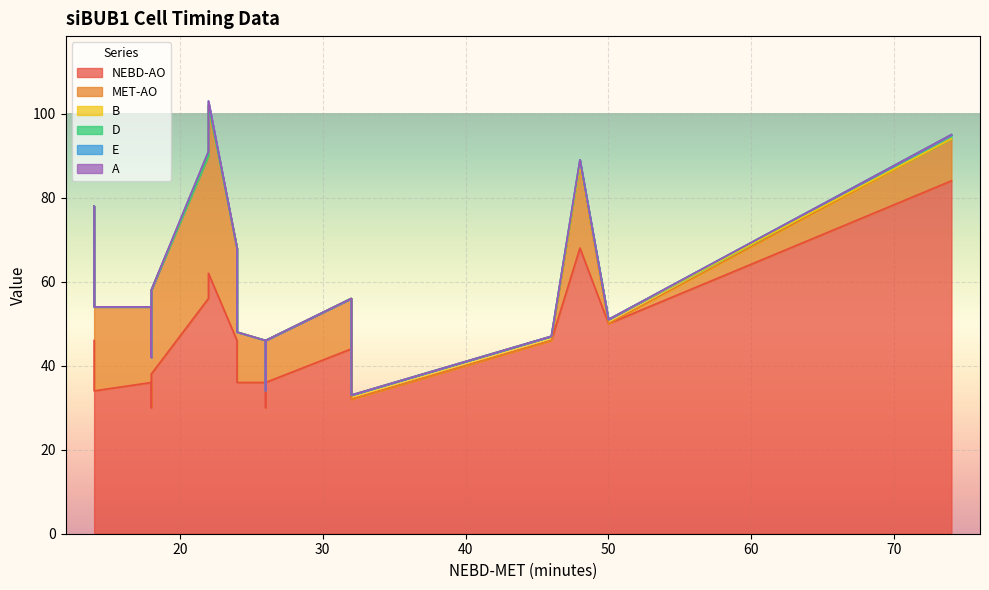

What is the average value of the MET-AO series?

12